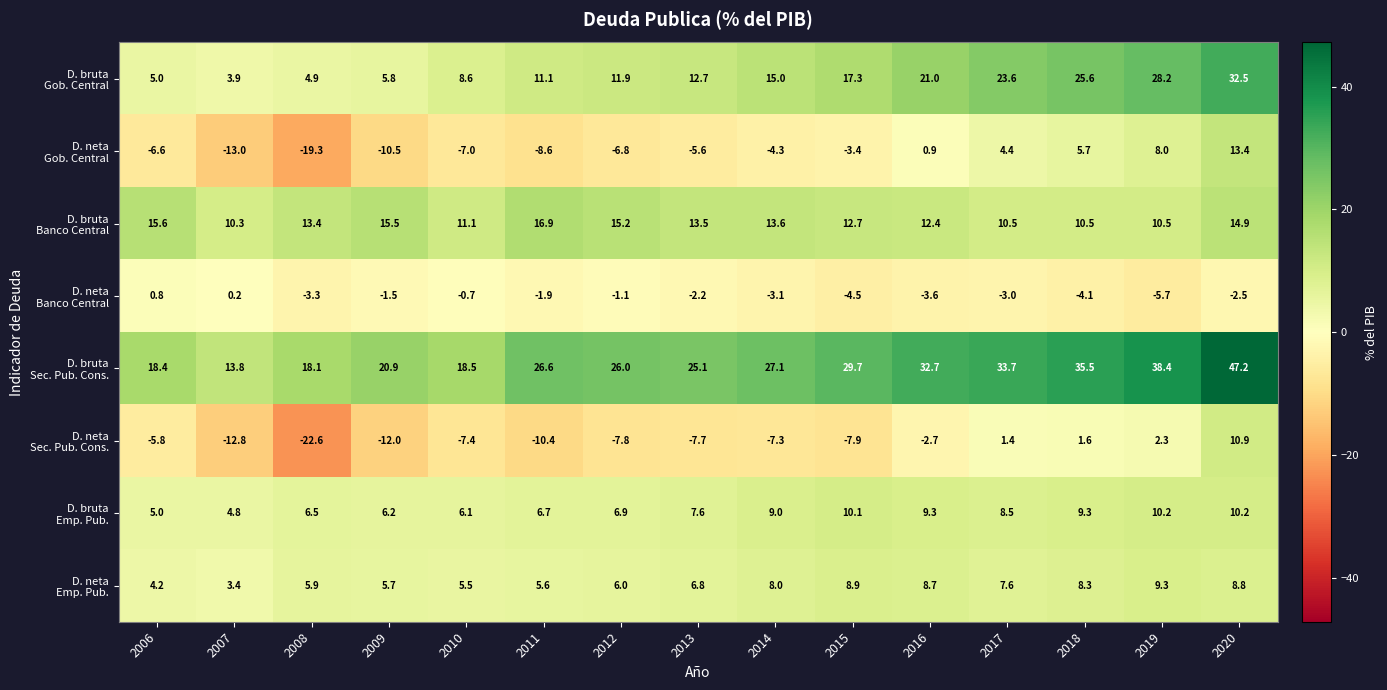

What is the total value across all series at 2009?

30.1